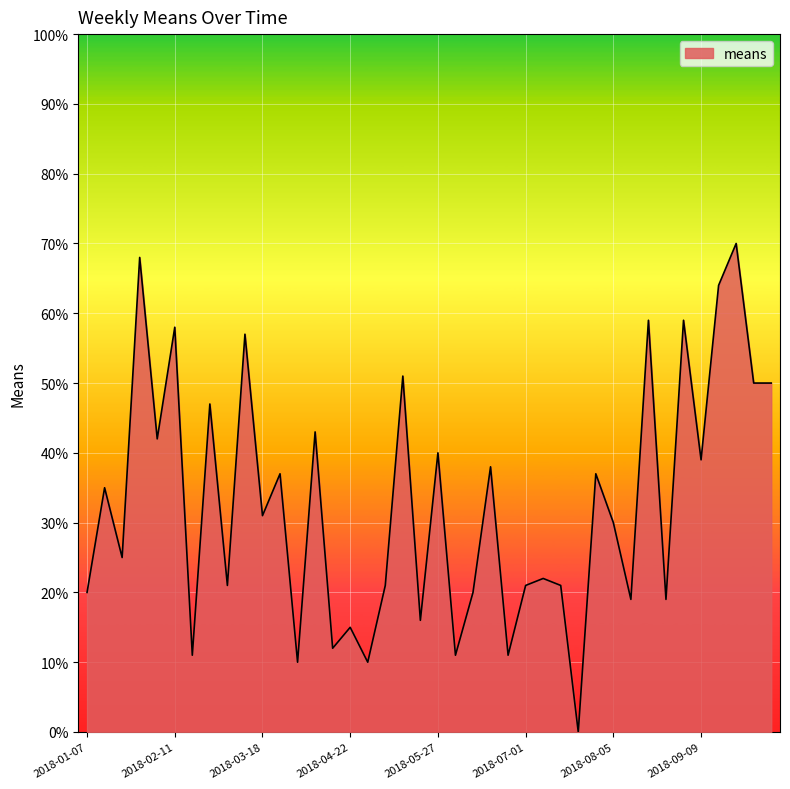

Count the number of data series in this chart.

1